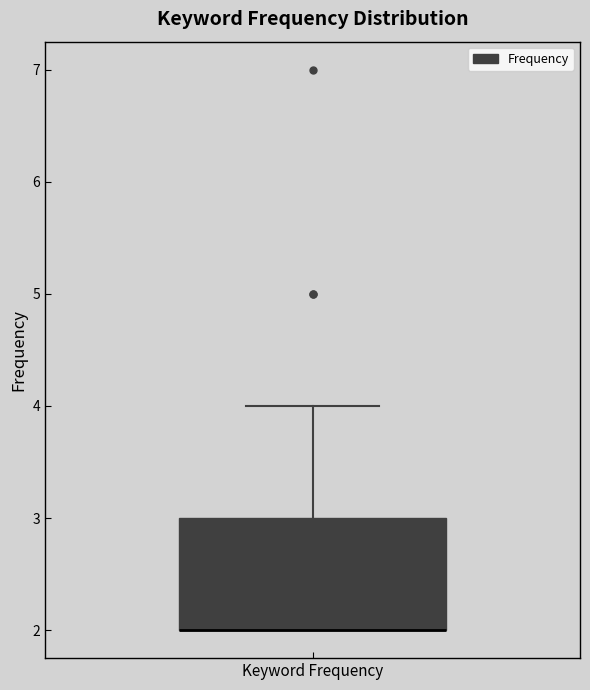

Read this box plot against the y-axis: the position of the median line, the range covered by the box, and the ends of both whiskers. The values are not printed on the chart, so give them approximately, as read against the axis.

median 2 (drawn on the box's lower edge), box 2 to 3, whiskers 2 to 4